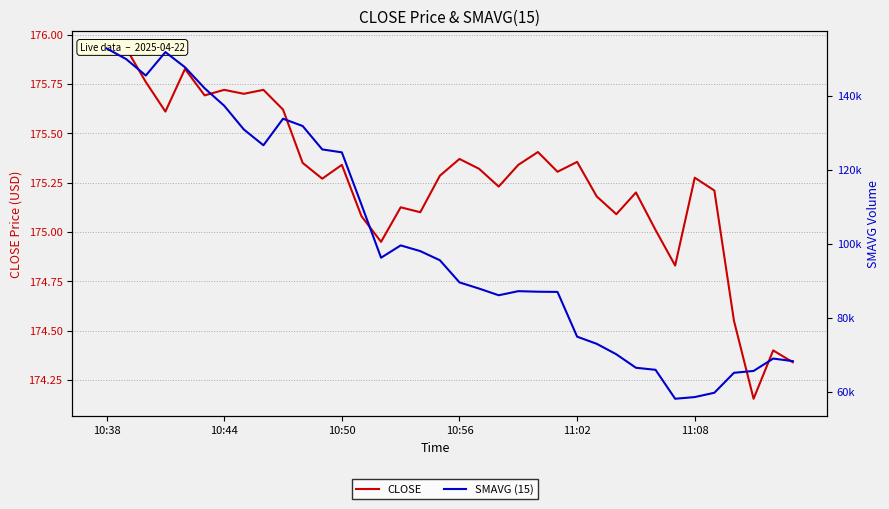

List the series in order of their peak value, highest first.

SMAVG (15), CLOSE